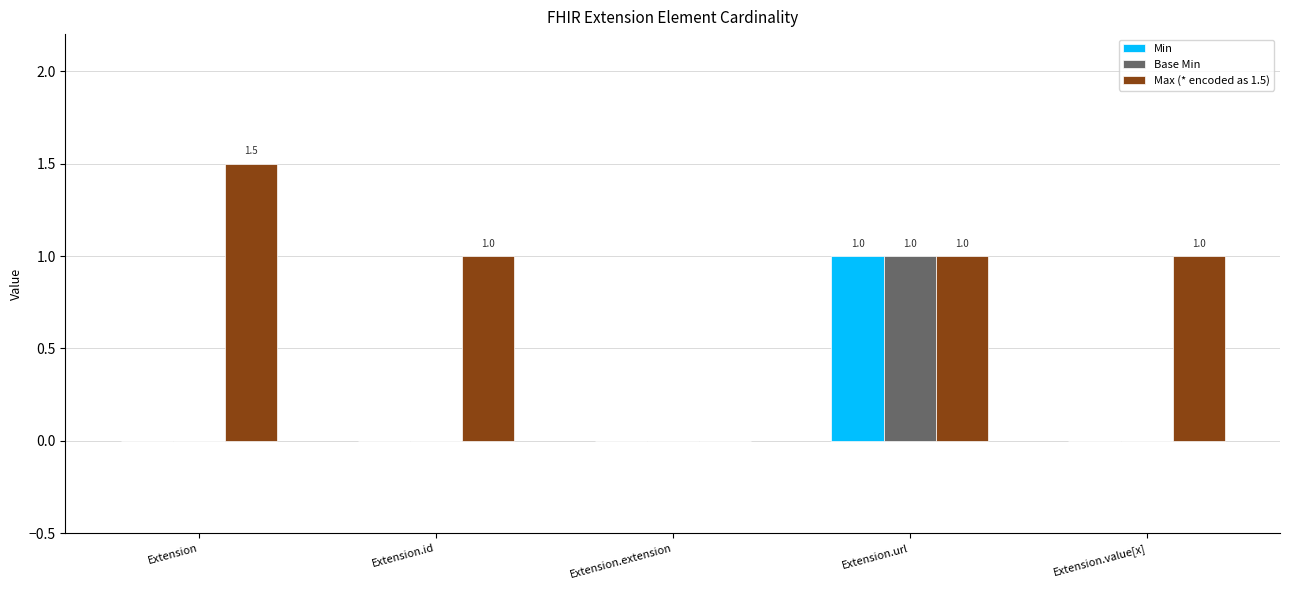

What is the spread (max minus min) of values at Extension.id?

1.0